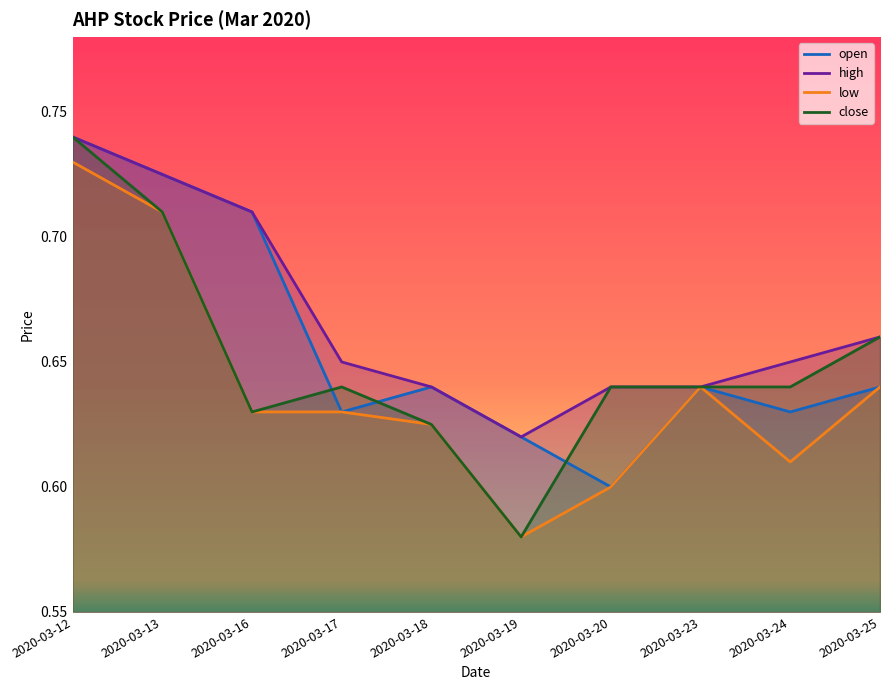

Which series changed the most between 2020-03-19 and 2020-03-25?

close